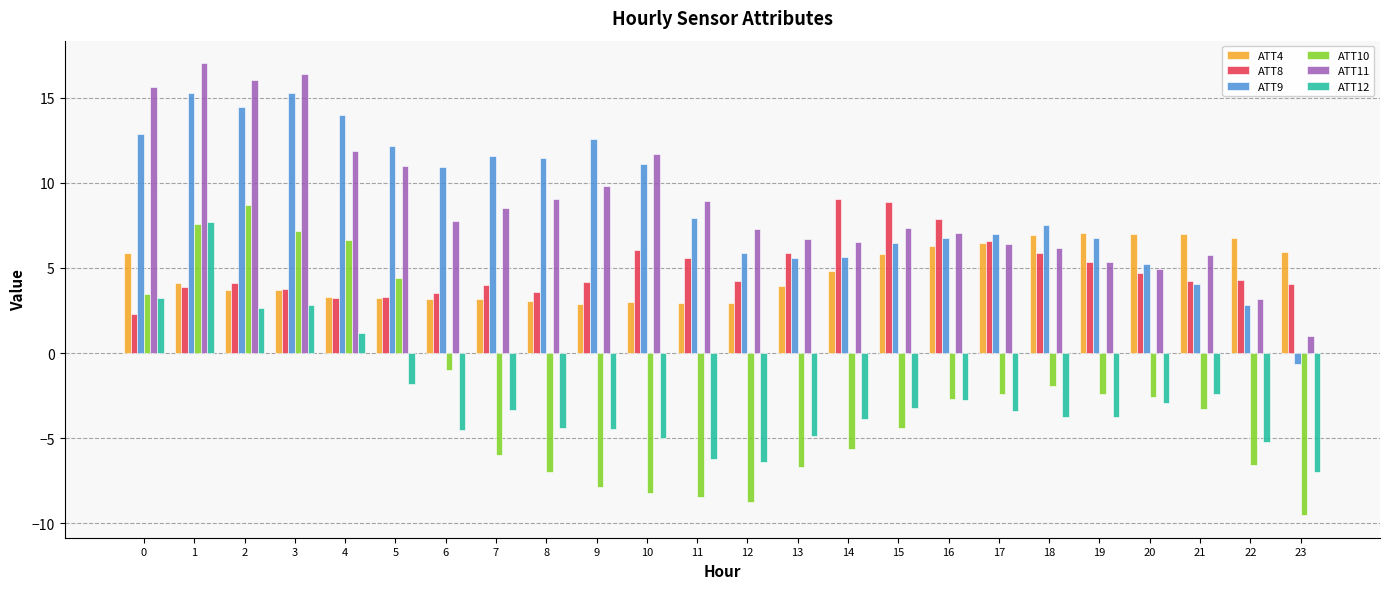

How many bars are there in each group?

6